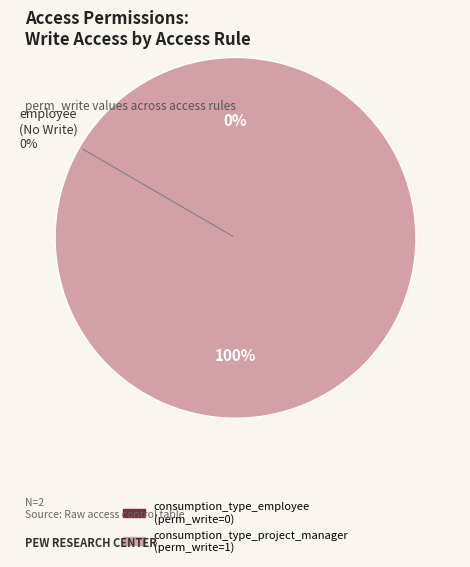

To the nearest percent, what is the average slice percentage?

50%